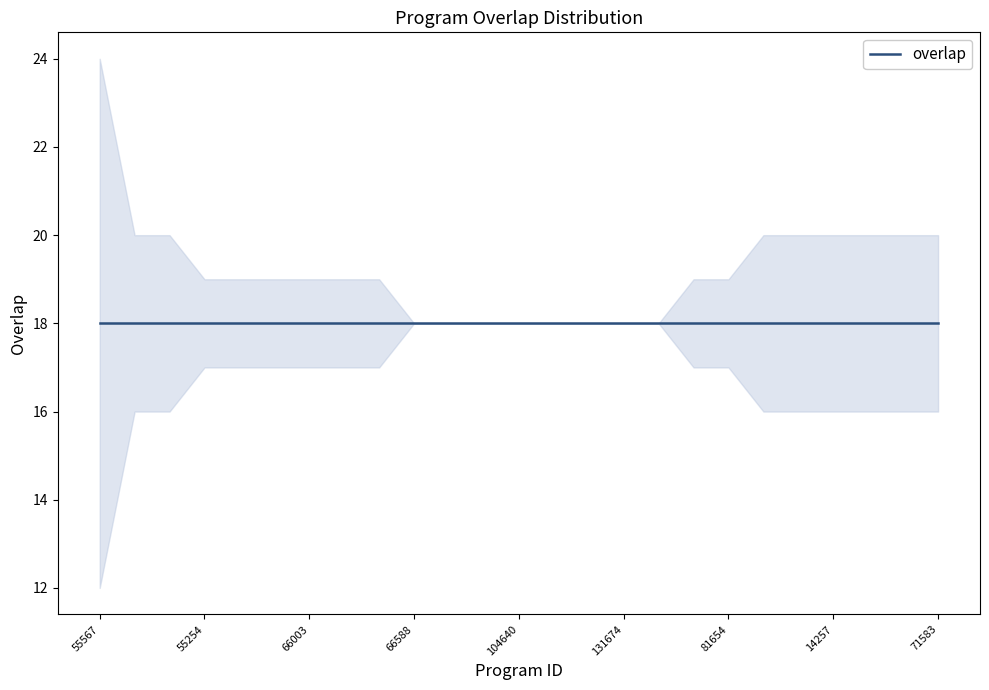

The value at 131674 is 28. True or false?

False